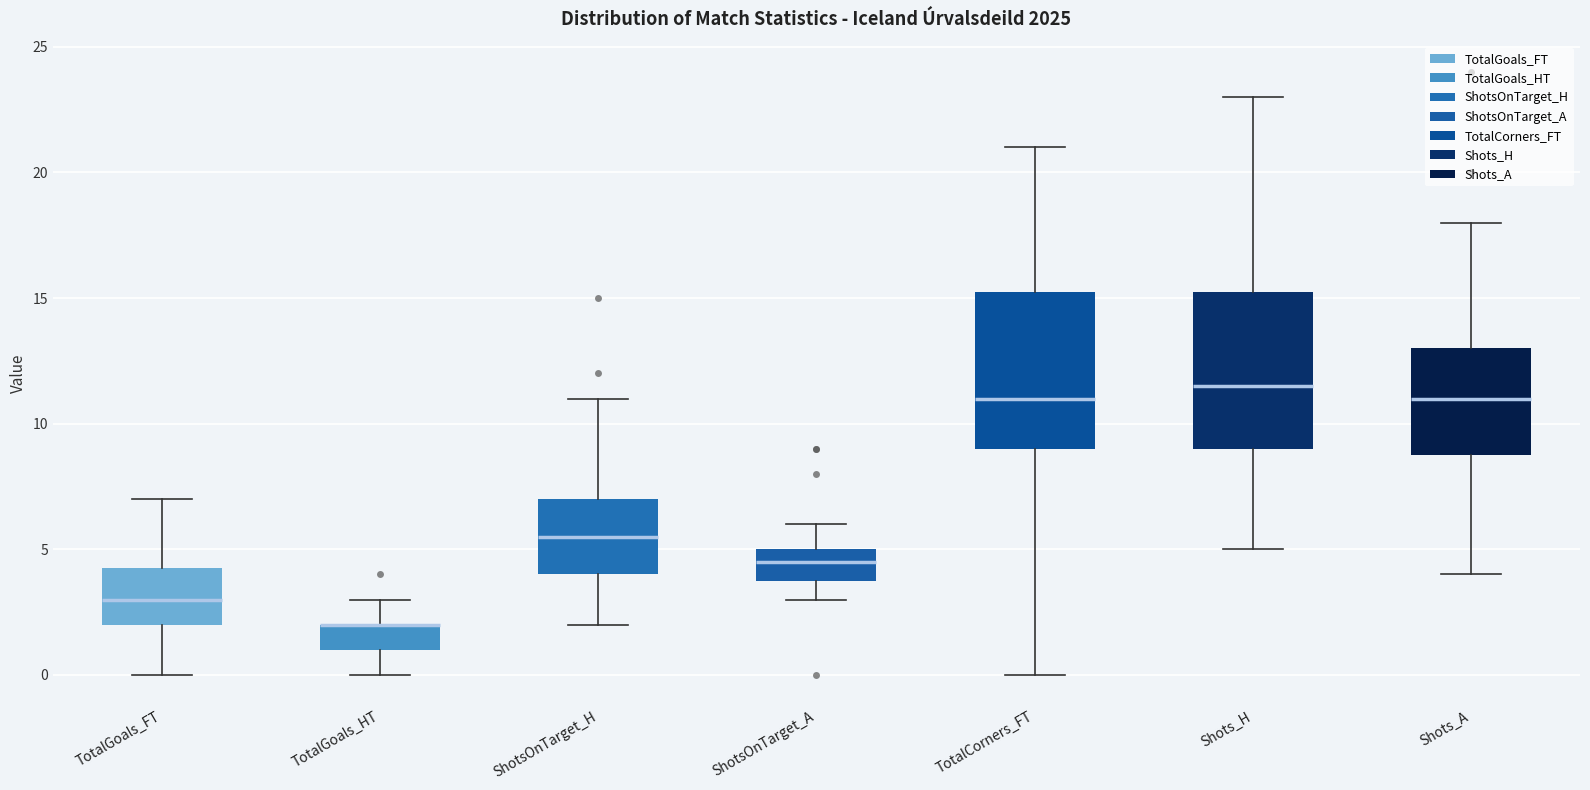

Reading left to right, transcribe this box plot: for each box, give where its median line is, the range the box spans, and where its two whiskers end, as read against the y-axis. The values are not printed on the chart, so give them approximately, as read against the axis.

TotalGoals_FT: median 3.0, box 2.0 to 4.5, whiskers 0.0 to 7.0
TotalGoals_HT: median 2.0 (drawn on the box's upper edge), box 1.0 to 2.0, whiskers 0.0 to 3.0
ShotsOnTarget_H: median 5.5, box 4.0 to 7.0, whiskers 2.0 to 11.0
ShotsOnTarget_A: median 4.5, box 4.0 to 5.0, whiskers 3.0 to 6.0
TotalCorners_FT: median 11.0, box 9.0 to 15.5, whiskers 0.0 to 21.0
Shots_H: median 11.5, box 9.0 to 15.5, whiskers 5.0 to 23.0
Shots_A: median 11.0, box 9.0 to 13.0, whiskers 4.0 to 18.0